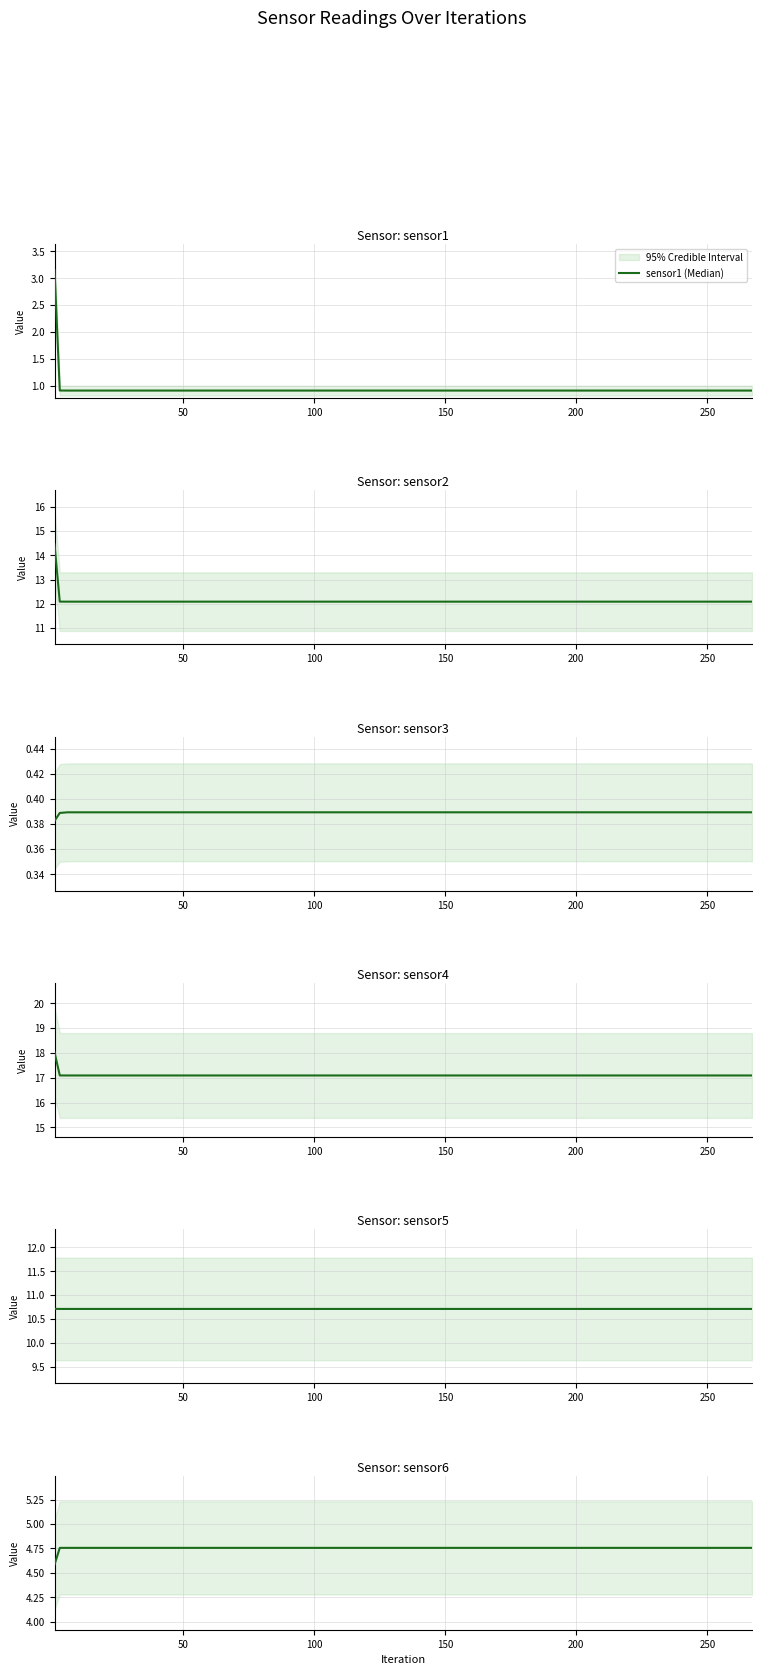

What is the lowest value of the sensor1 (Median) series?

0.9